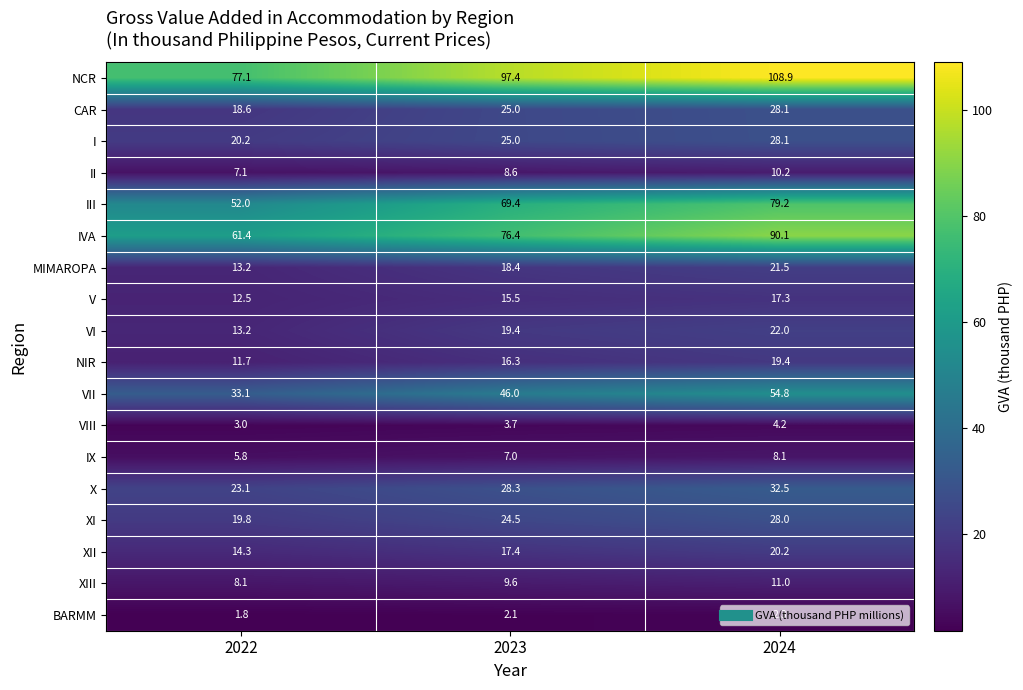

What is the sum of all II values?

25.9